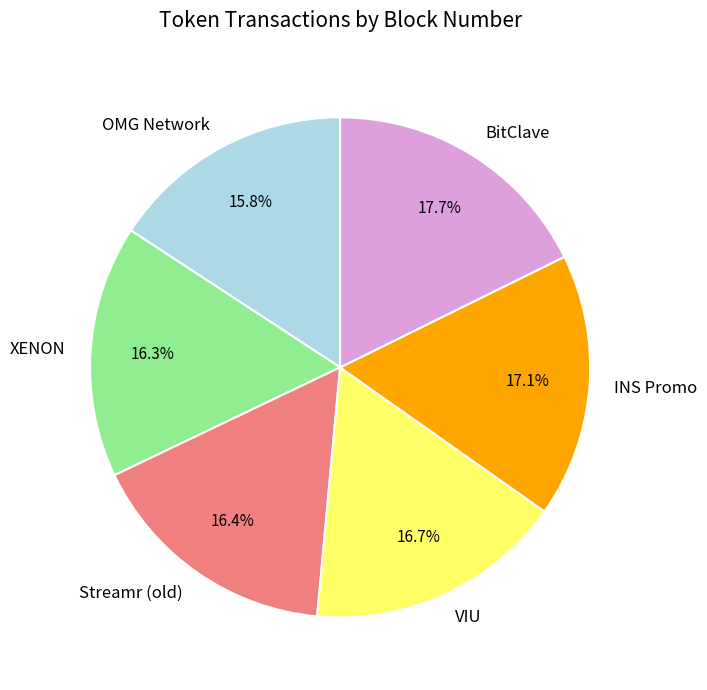

Count the number of slices in the pie.

6